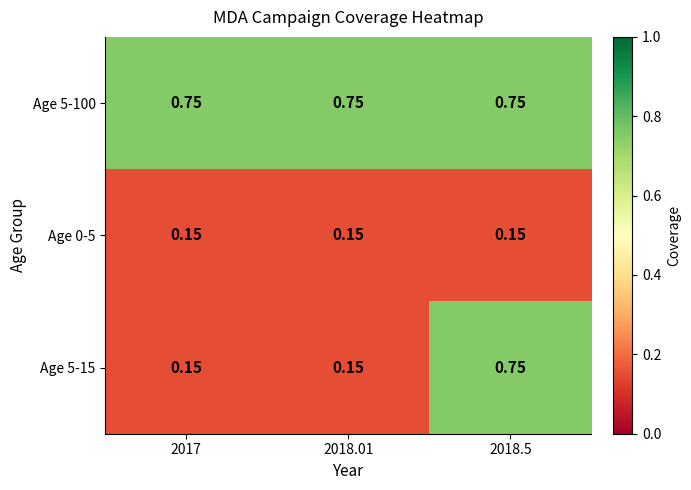

Is the value of Age 5-100 at 2017 greater than the value of Age 0-5 at 2018.5?

Yes